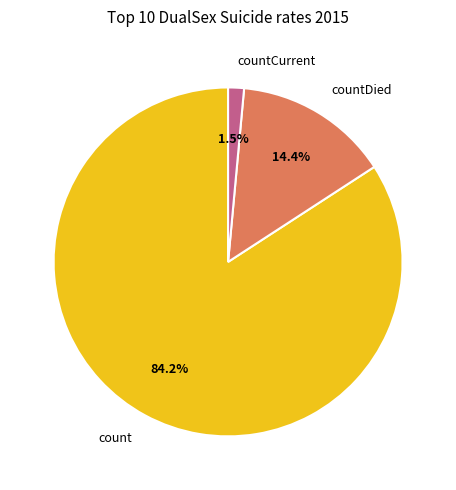

Is there any slice that represents more than half of the pie?

Yes